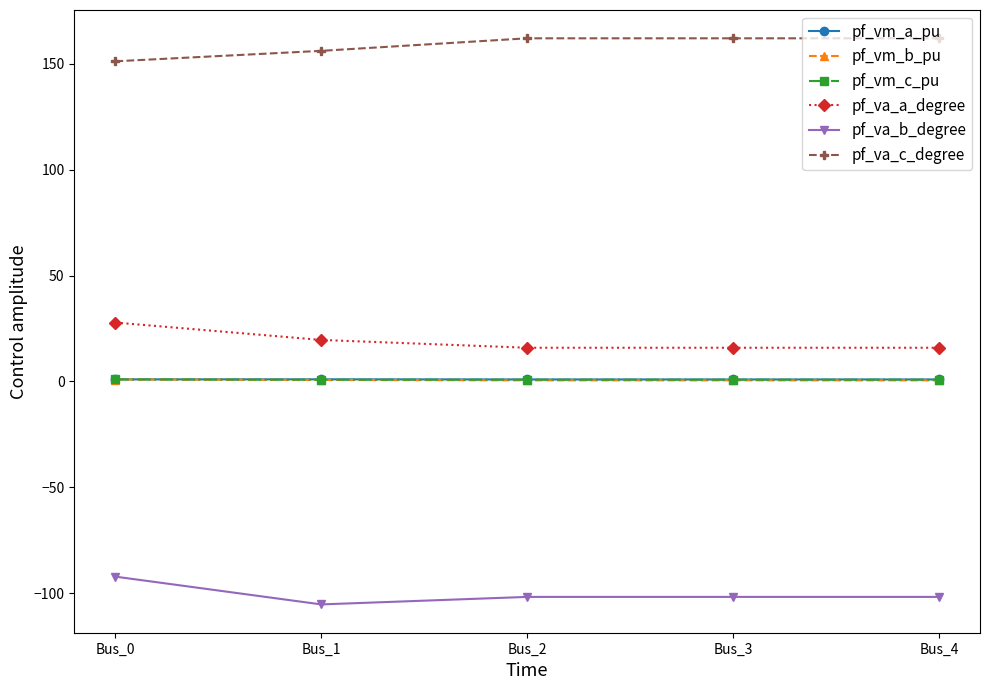

What is the difference between the maximum and minimum values in the pf_va_b_degree series?

13.1